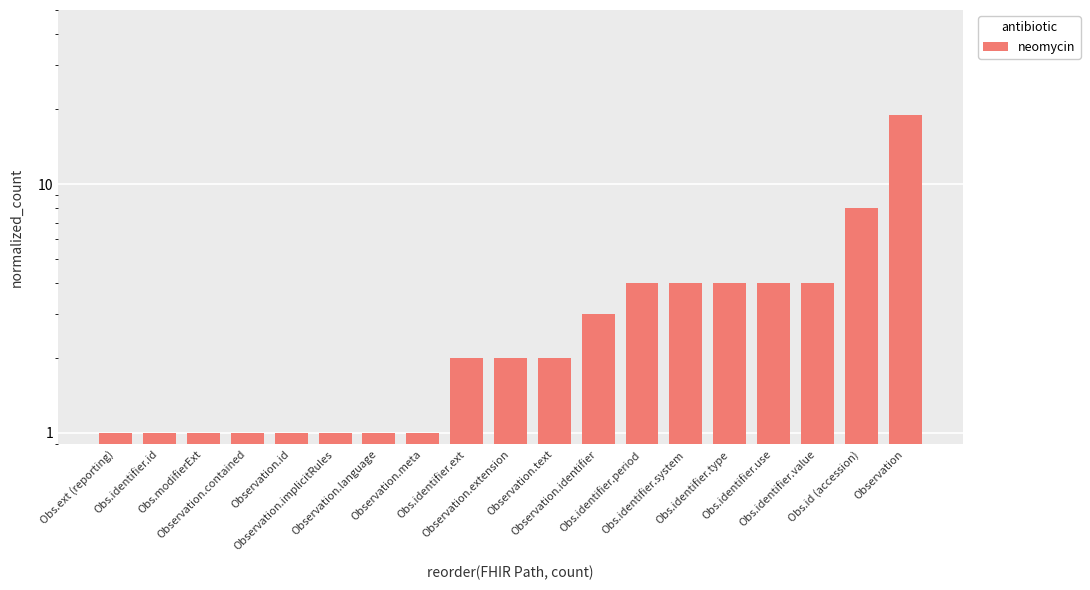

Which category has the highest value across all series?

Observation